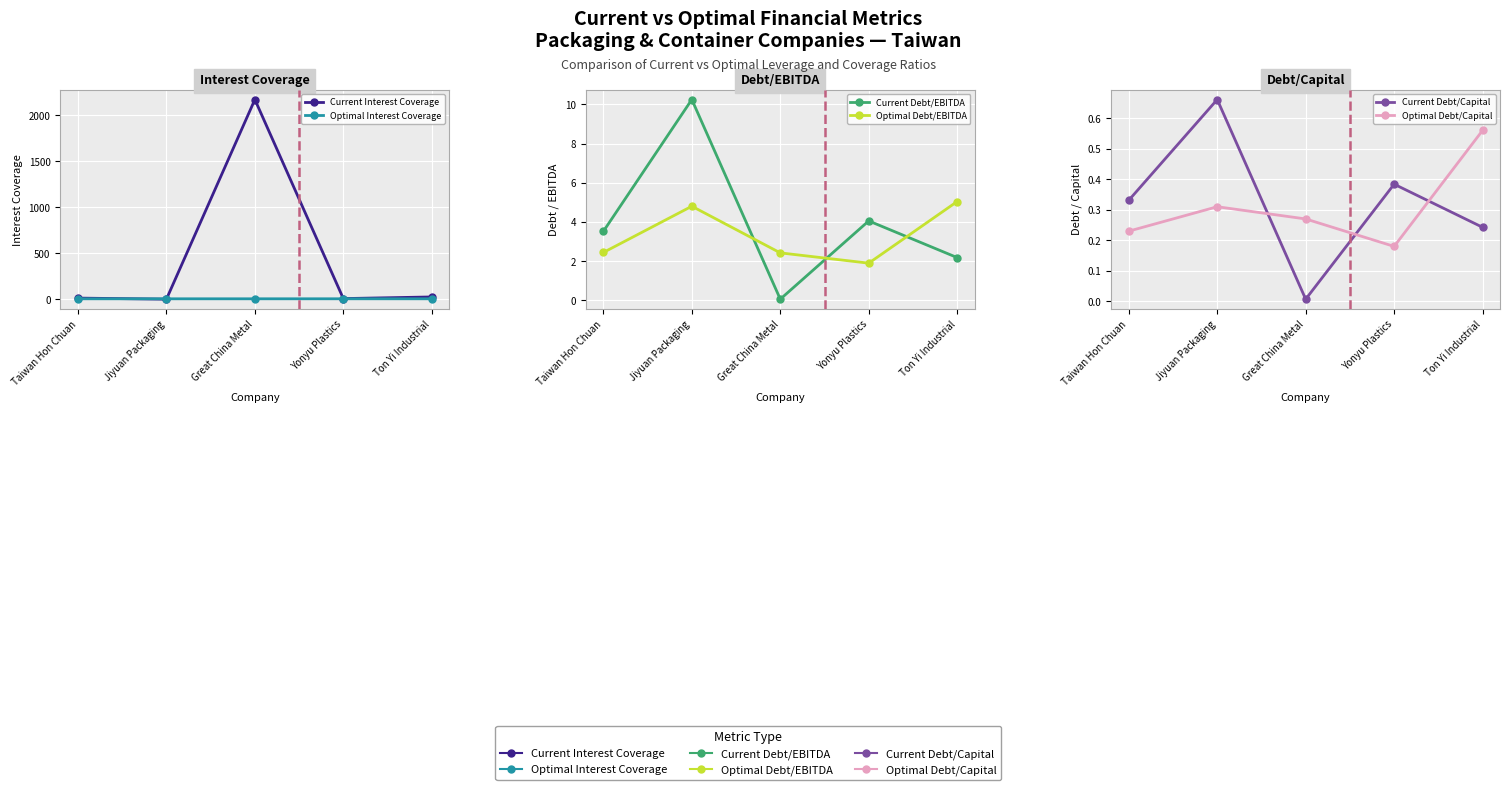

Is this an area chart (filled region under the line)?

No